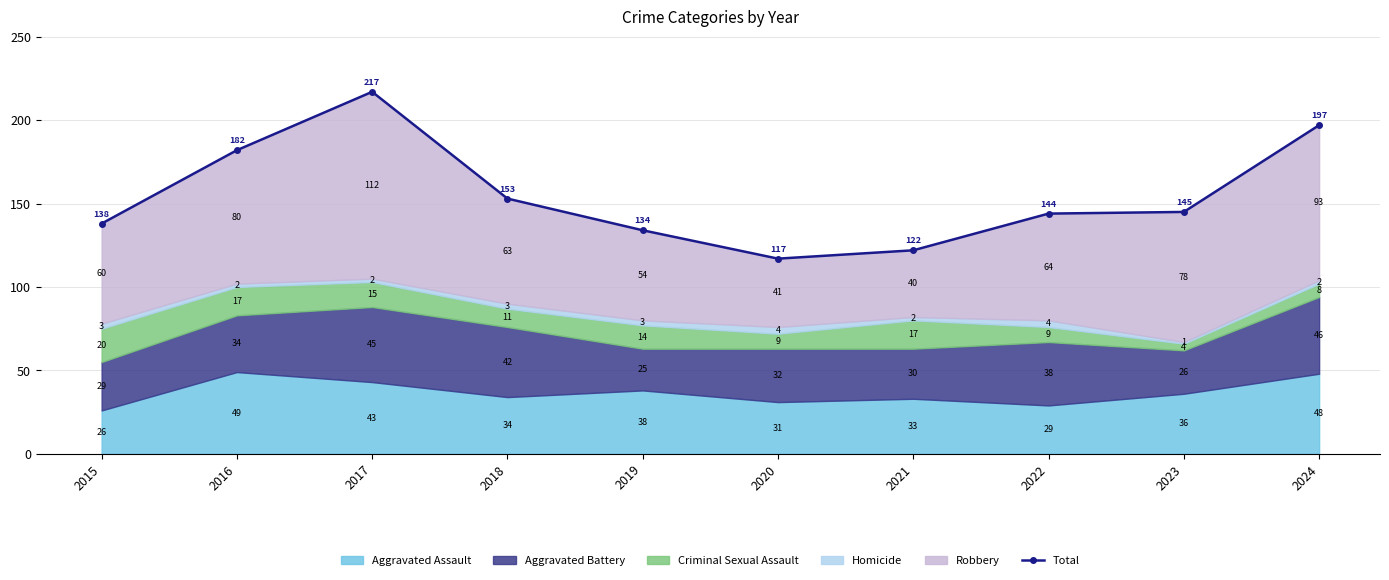

What is the ratio of the value at 2016 to the value at 2023?

1.3